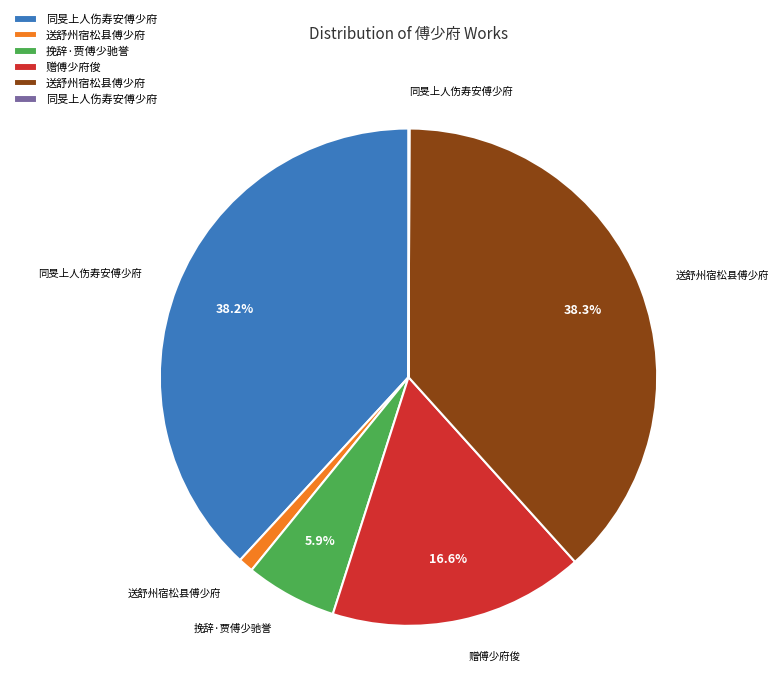

Is there a majority slice in this chart?

No